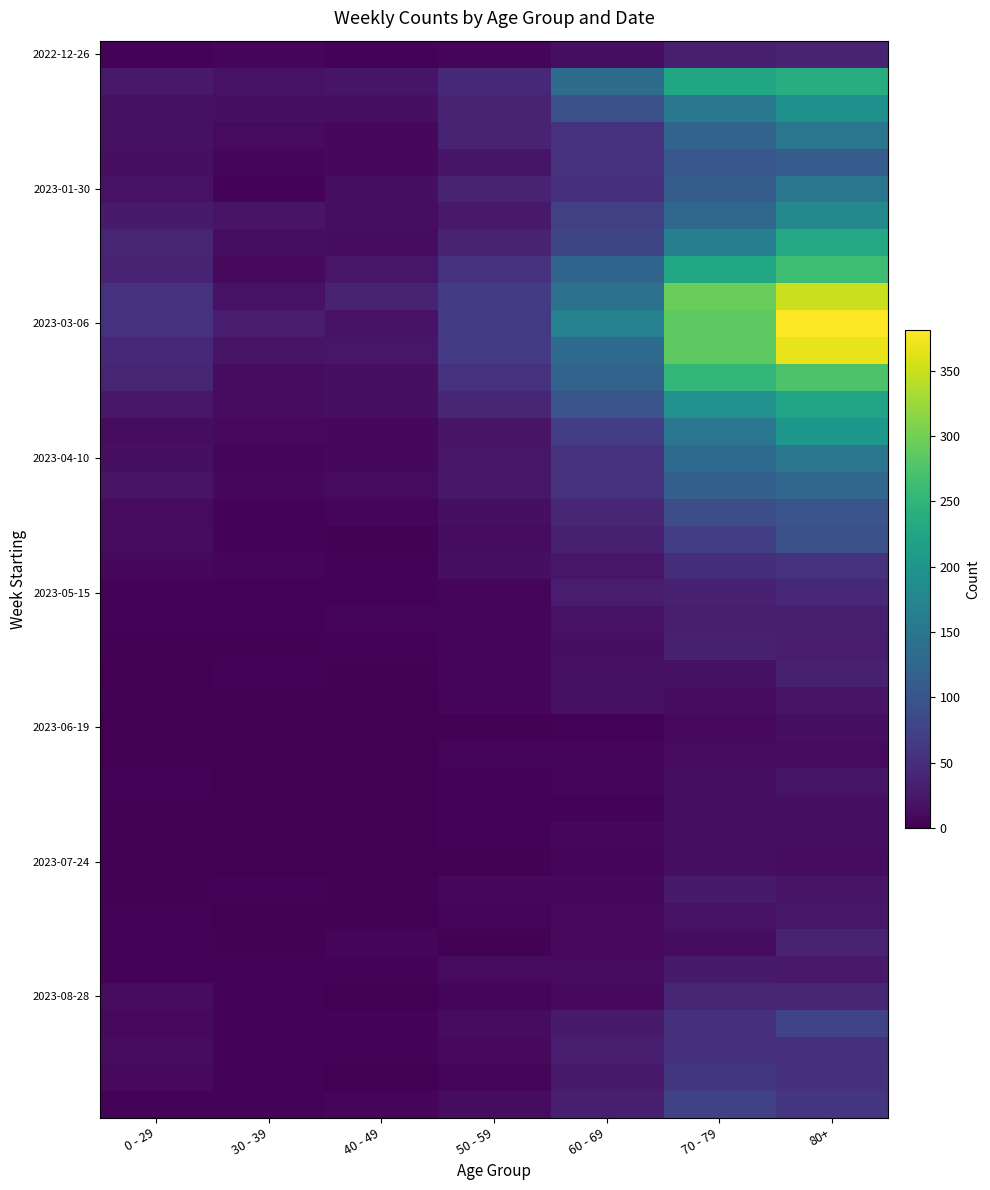

What is the total value across all series at 0 - 29?

581